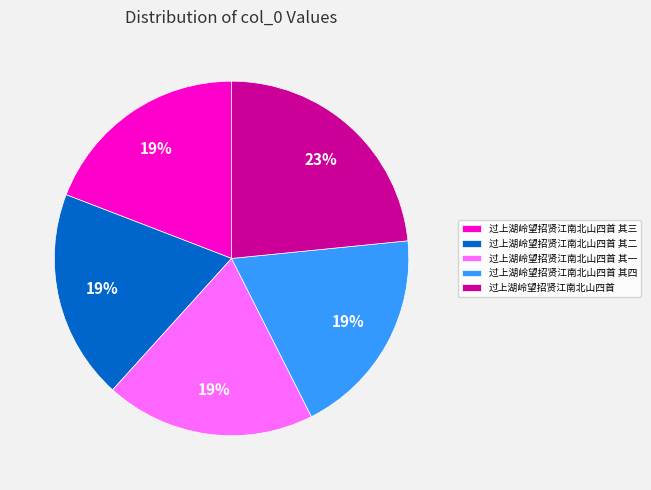

To the nearest percent, what is the average slice percentage?

20%